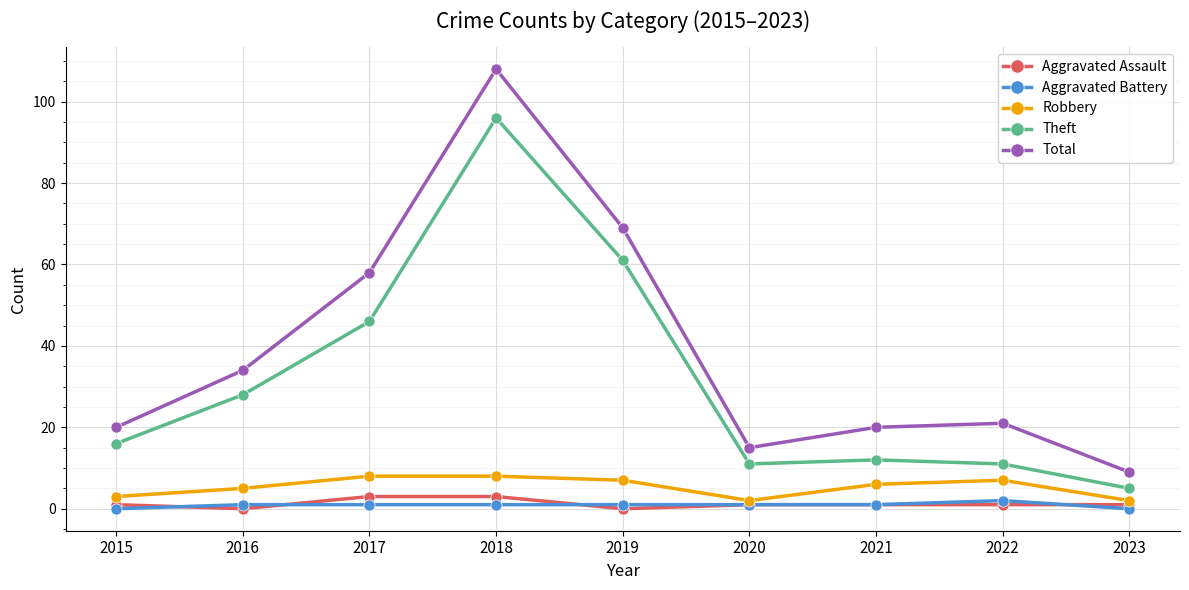

At which category is the sum across all series the highest?

2018